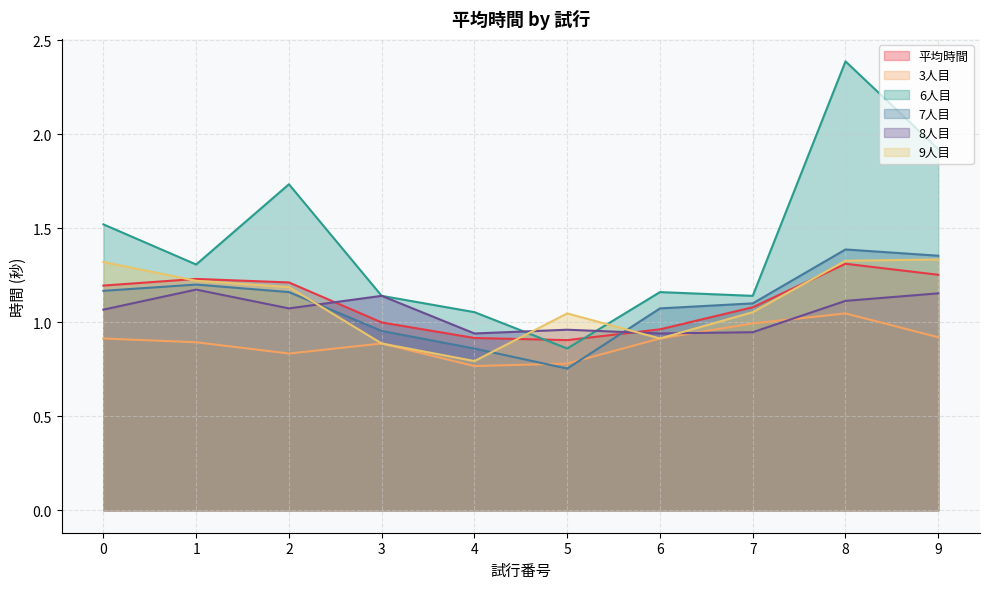

The value of 3人目 at 8 is 1.0. True or false?

True